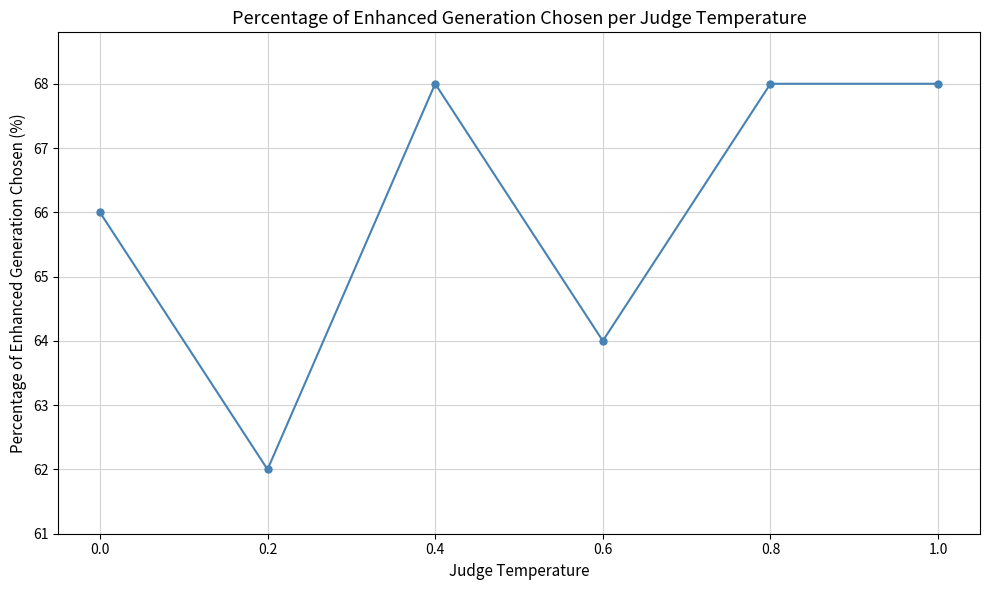

What is the difference between the second highest and minimum values?

6